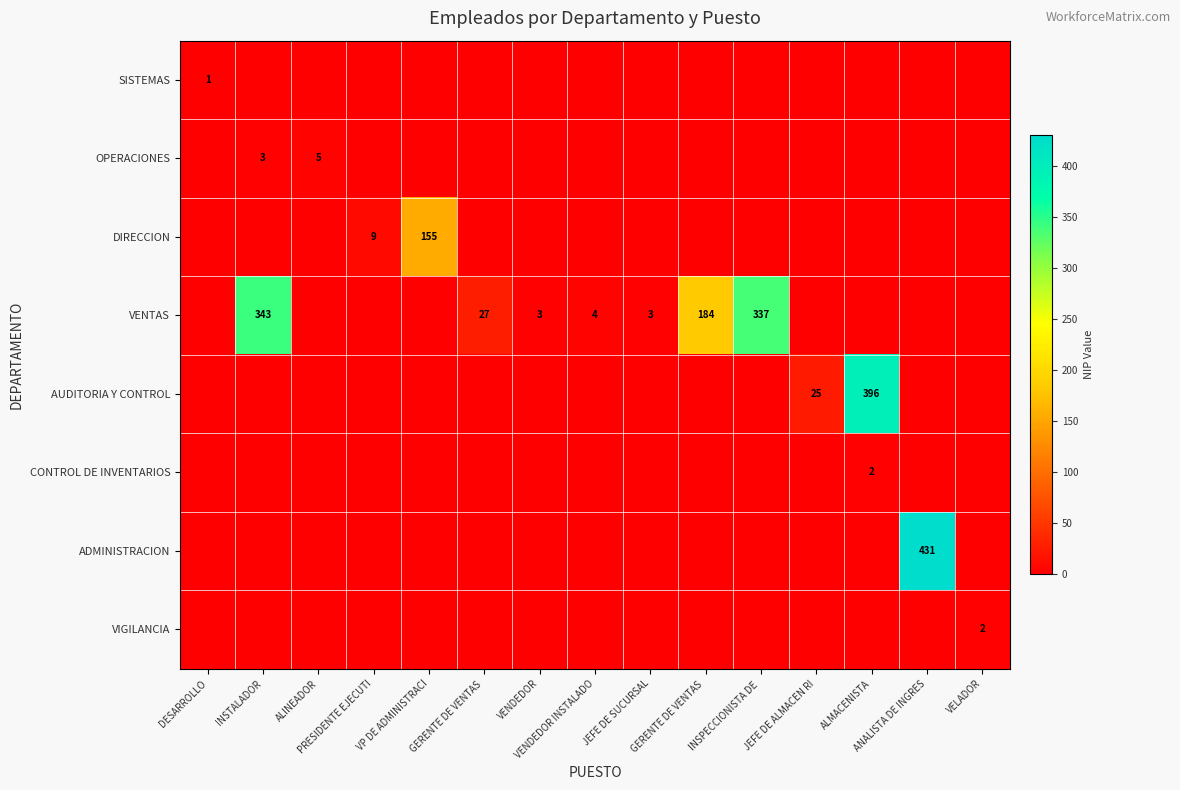

Rank the series by their maximum value, from highest to lowest.

ADMINISTRACION, AUDITORIA Y CONTROL, VENTAS, DIRECCION, OPERACIONES, CONTROL DE INVENTARIOS, VIGILANCIA, SISTEMAS